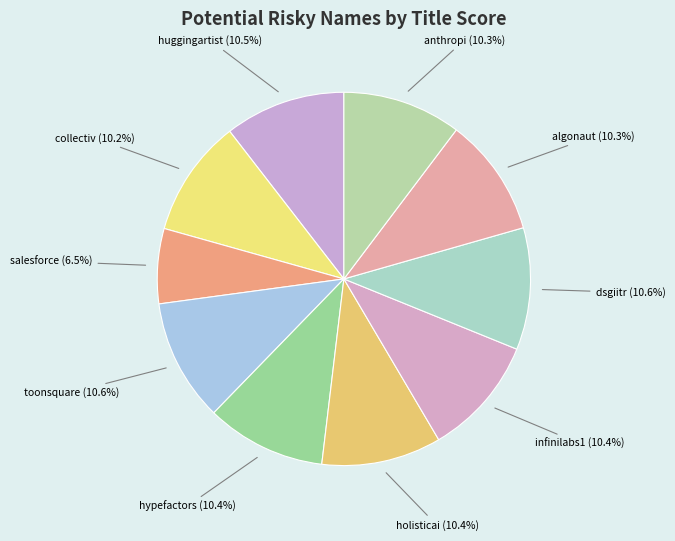

How many slices are in this pie chart?

10